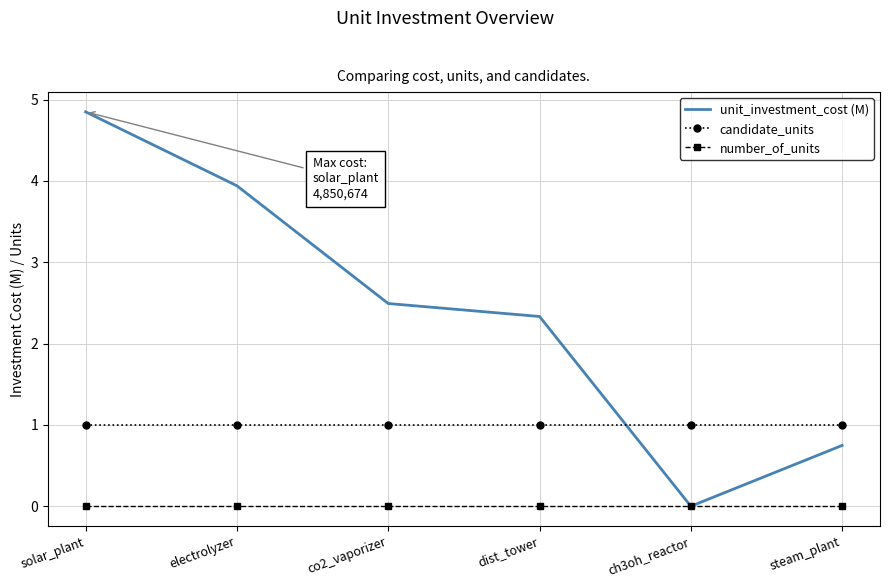

List the labels in order of unit_investment_cost (M) value, largest first.

solar_plant, electrolyzer, co2_vaporizer, dist_tower, steam_plant, ch3oh_reactor